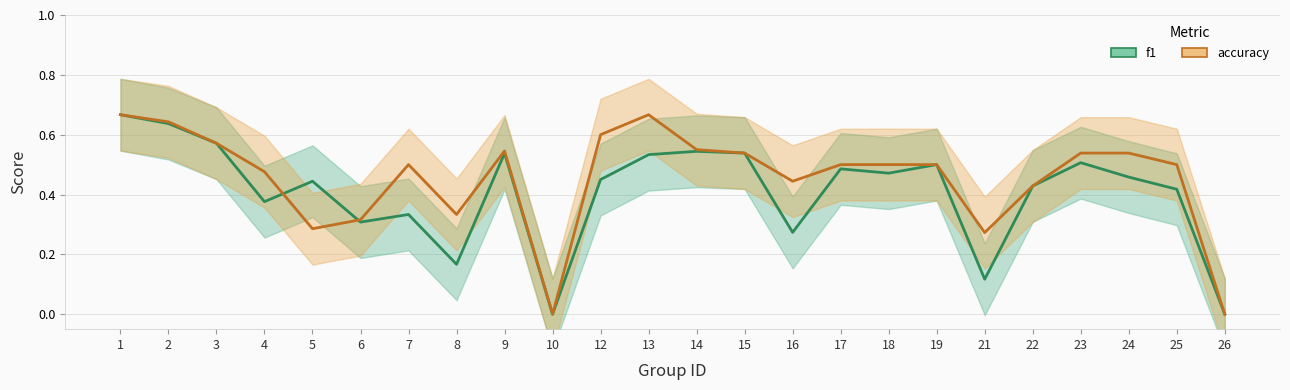

True or false: accuracy and f1 intersect in this chart.

True